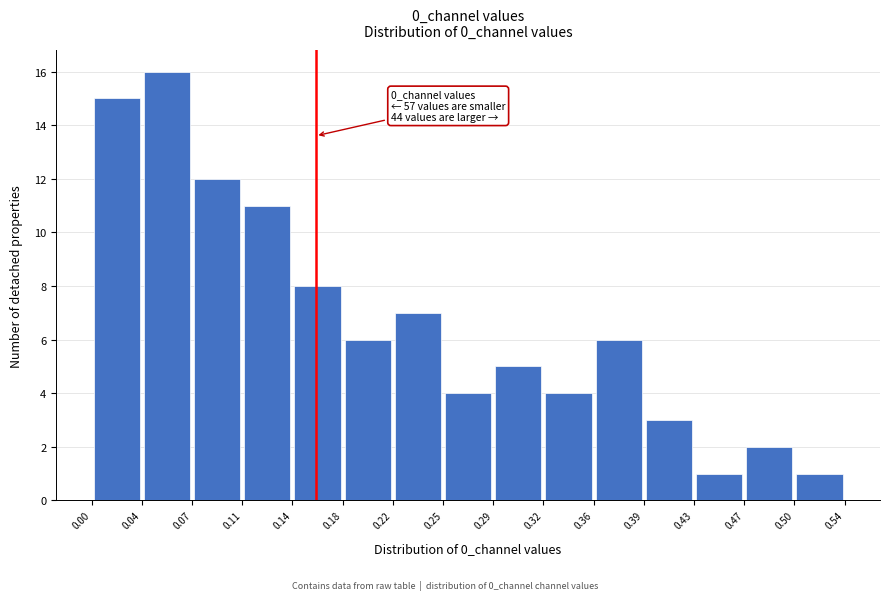

Over which range of the x-axis is the bar tallest?

0.04 to 0.07